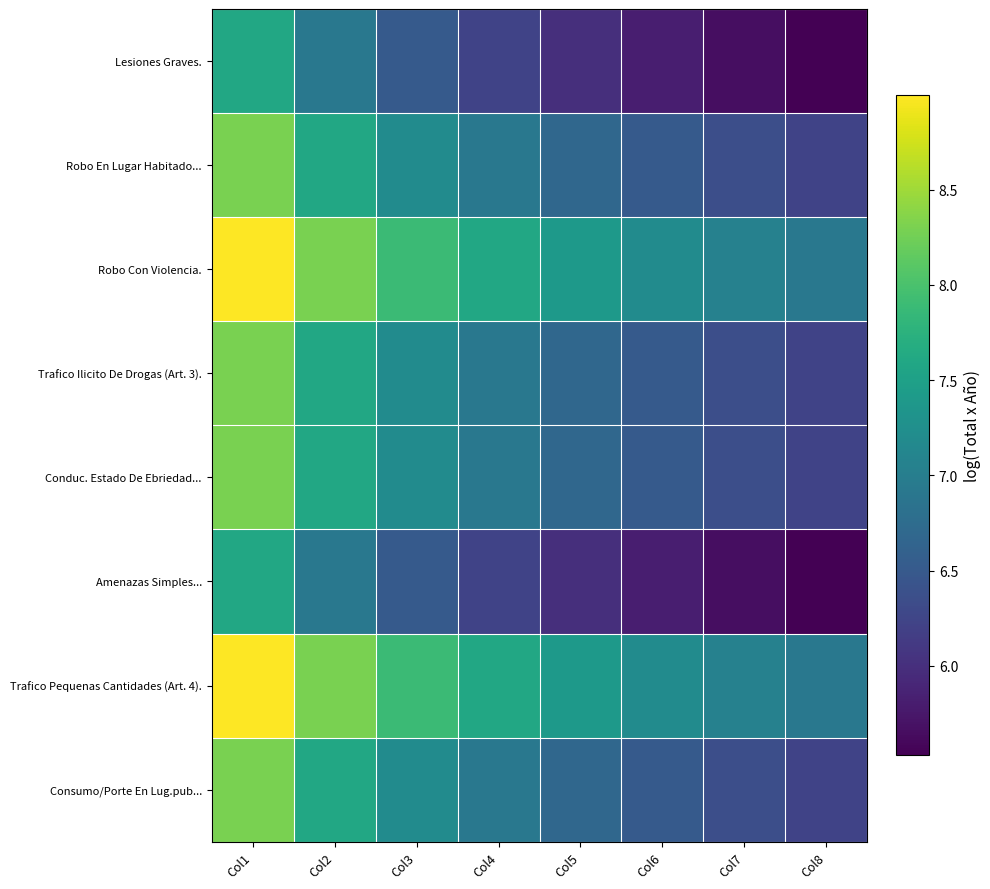

What is the spread (max minus min) of values at Col8?

1.4